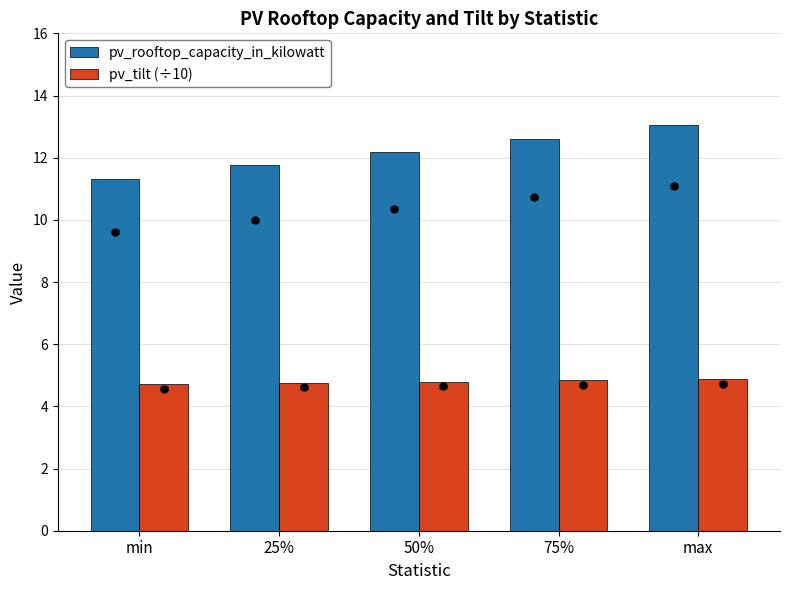

Which series changed the most between 25% and 50%?

pv_rooftop_capacity_in_kilowatt